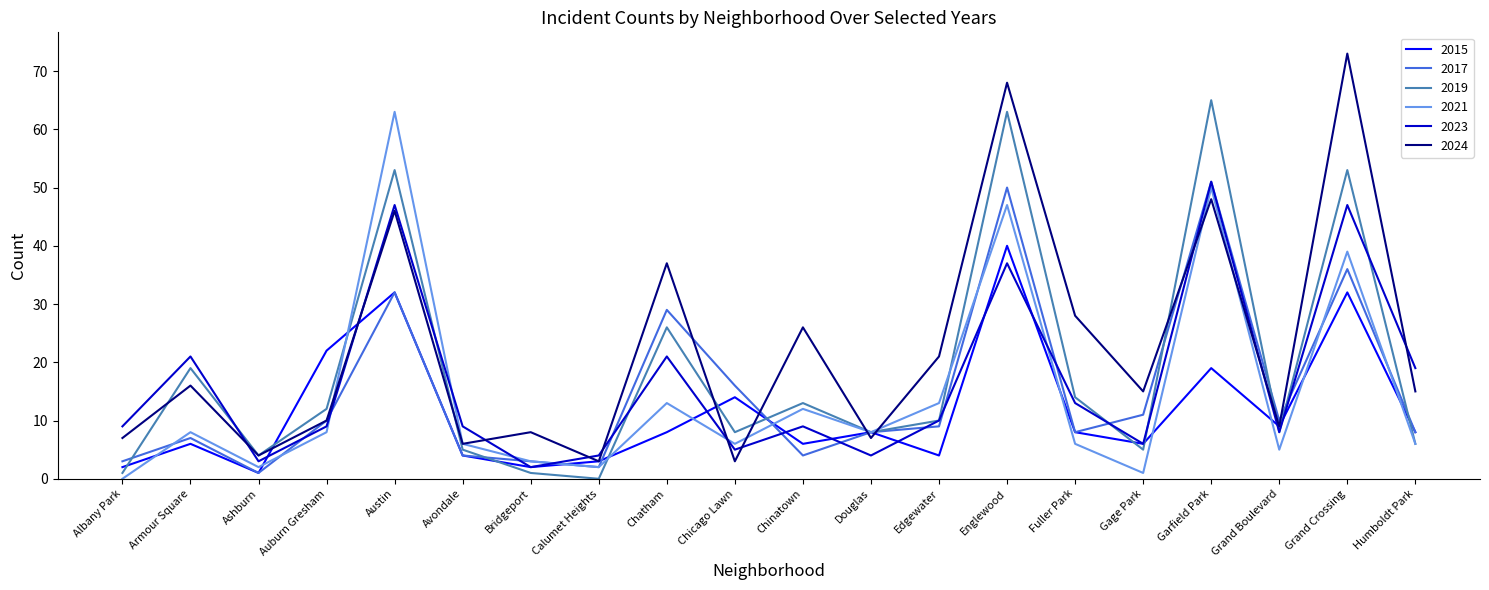

Reading left to right, list all the values displayed in this chart.

2015: Albany Park=2	Armour Square=6	Ashburn=1	Auburn Gresham=22	Austin=32	Avondale=4	Bridgeport=2	Calumet Heights=3	Chatham=8	Chicago Lawn=14	Chinatown=6	Douglas=8	Edgewater=4	Englewood=40	Fuller Park=8	Gage Park=6	Garfield Park=19	Grand Boulevard=9	Grand Crossing=32	Humboldt Park=8
2017: Albany Park=3	Armour Square=7	Ashburn=1	Auburn Gresham=10	Austin=32	Avondale=4	Bridgeport=3	Calumet Heights=2	Chatham=29	Chicago Lawn=16	Chinatown=4	Douglas=8	Edgewater=9	Englewood=50	Fuller Park=8	Gage Park=11	Garfield Park=51	Grand Boulevard=10	Grand Crossing=36	Humboldt Park=8
2019: Albany Park=1	Armour Square=19	Ashburn=4	Auburn Gresham=12	Austin=53	Avondale=5	Bridgeport=1	Calumet Heights=0	Chatham=26	Chicago Lawn=8	Chinatown=13	Douglas=8	Edgewater=10	Englewood=63	Fuller Park=14	Gage Park=5	Garfield Park=65	Grand Boulevard=8	Grand Crossing=53	Humboldt Park=6
2021: Albany Park=0	Armour Square=8	Ashburn=2	Auburn Gresham=8	Austin=63	Avondale=6	Bridgeport=3	Calumet Heights=2	Chatham=13	Chicago Lawn=6	Chinatown=12	Douglas=8	Edgewater=13	Englewood=47	Fuller Park=6	Gage Park=1	Garfield Park=50	Grand Boulevard=5	Grand Crossing=39	Humboldt Park=6
2023: Albany Park=9	Armour Square=21	Ashburn=3	Auburn Gresham=9	Austin=47	Avondale=9	Bridgeport=2	Calumet Heights=4	Chatham=21	Chicago Lawn=5	Chinatown=9	Douglas=4	Edgewater=10	Englewood=37	Fuller Park=13	Gage Park=6	Garfield Park=51	Grand Boulevard=8	Grand Crossing=47	Humboldt Park=19
2024: Albany Park=7	Armour Square=16	Ashburn=4	Auburn Gresham=10	Austin=46	Avondale=6	Bridgeport=8	Calumet Heights=3	Chatham=37	Chicago Lawn=3	Chinatown=26	Douglas=7	Edgewater=21	Englewood=68	Fuller Park=28	Gage Park=15	Garfield Park=48	Grand Boulevard=9	Grand Crossing=73	Humboldt Park=15